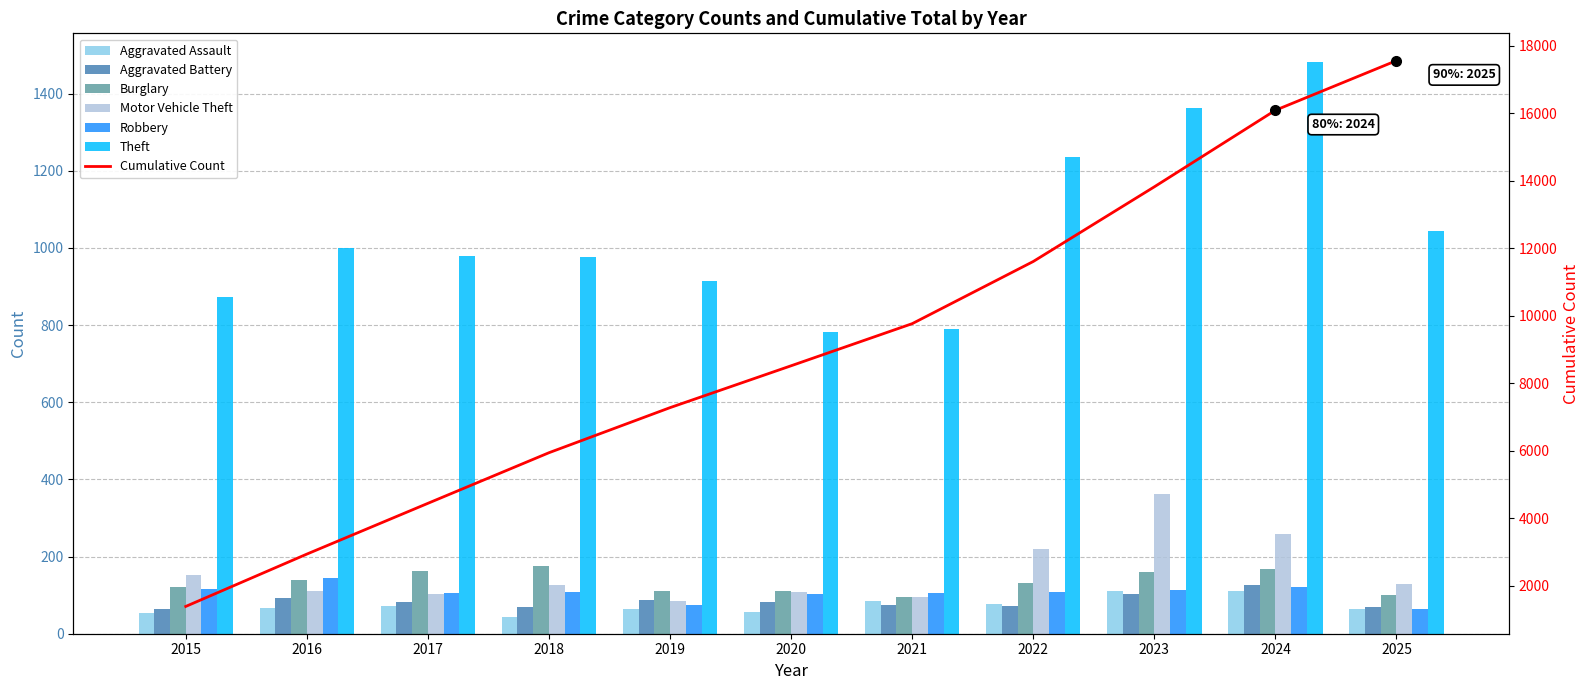

What is the spread (max minus min) of values at 2022?

1164